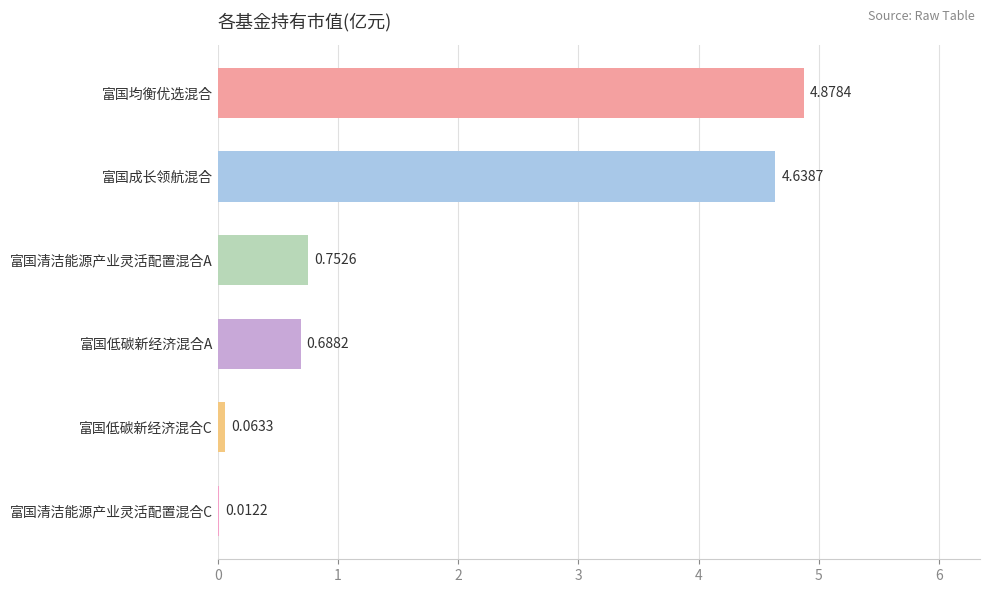

What is the change in value from 富国成长领航混合 to 富国清洁能源产业灵活配置混合A?

-3.9